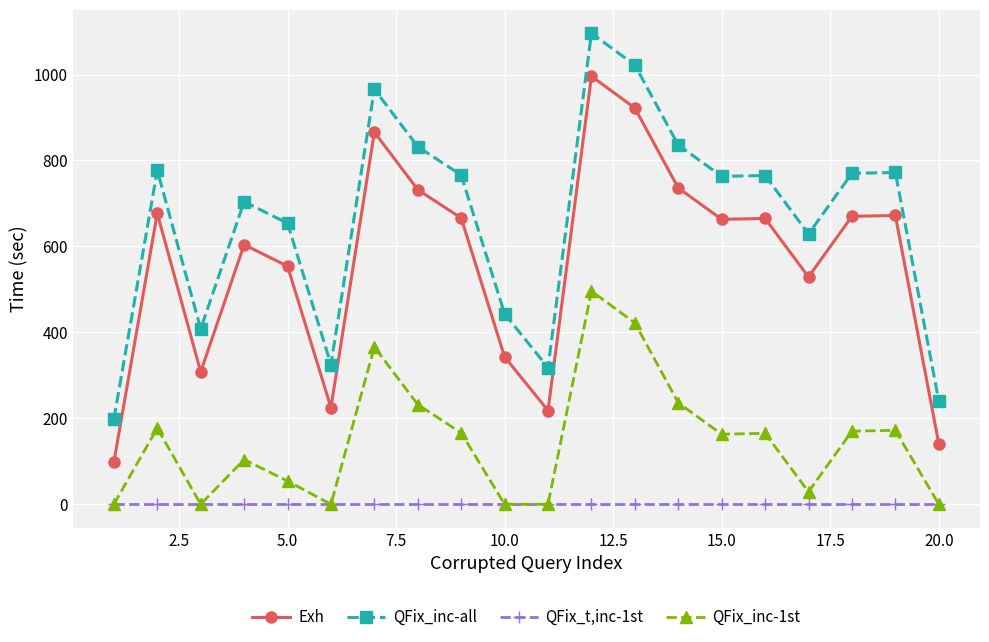

Rank the series by their average value, from highest to lowest.

QFix_inc-all, Exh, QFix_inc-1st, QFix_t,inc-1st